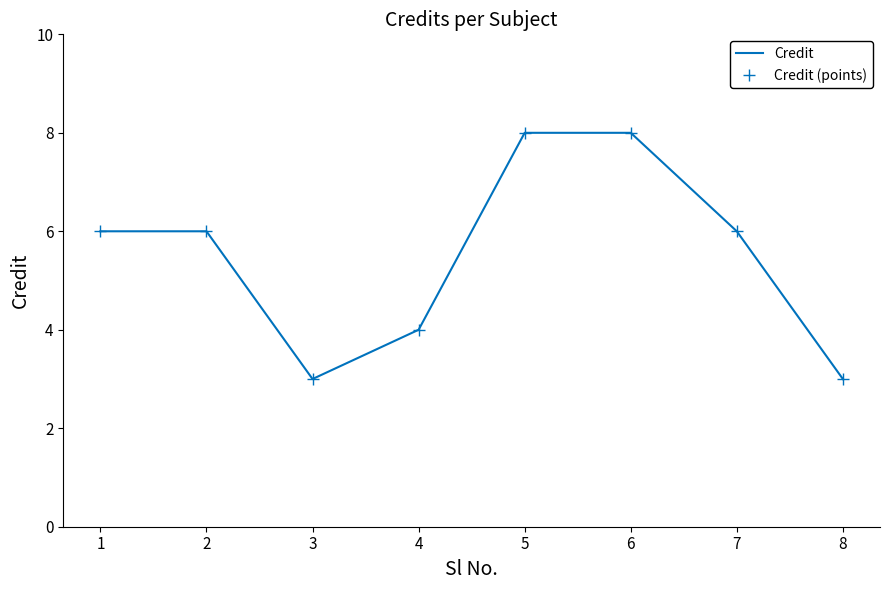

At how many categories does at least one series exceed 6?

2